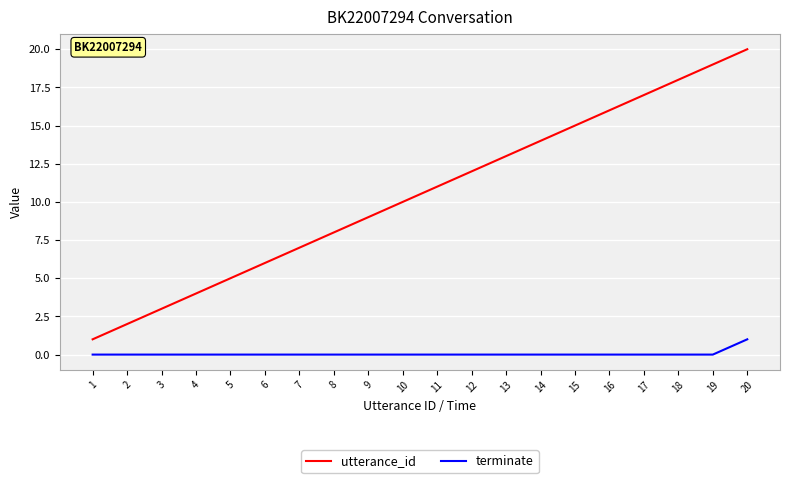

The value of utterance_id at 1 is 1. True or false?

True